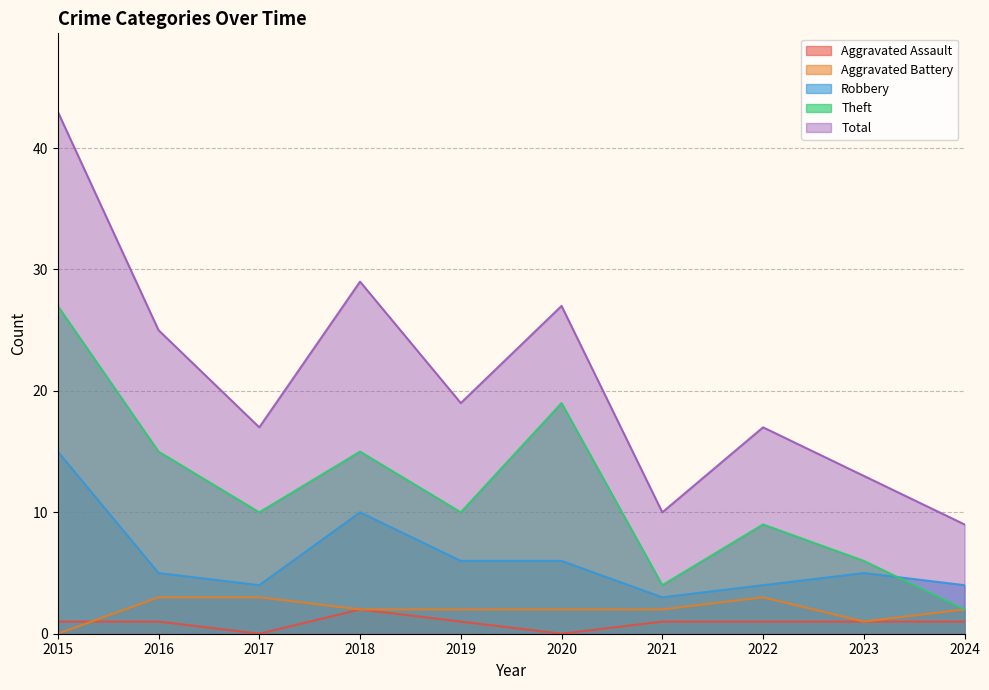

What is the difference between the second highest and second lowest values in the Aggravated Battery series?

2